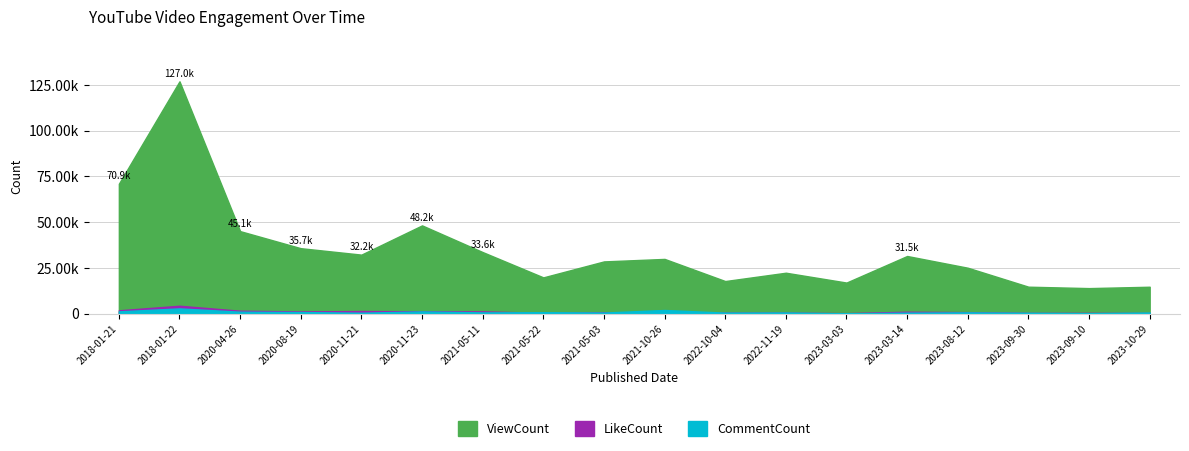

What is the average value of the LikeCount series?

1022